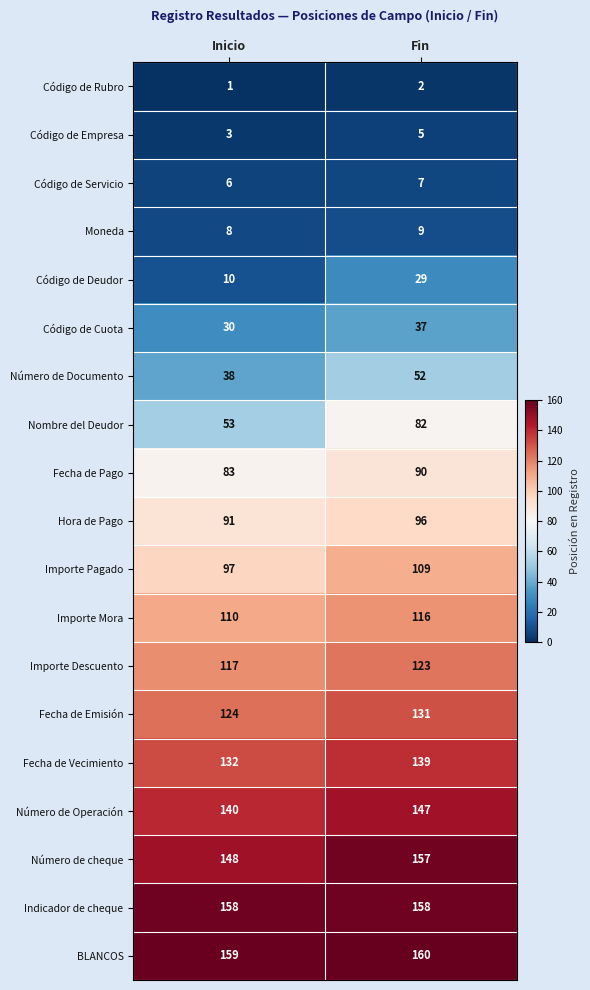

How many data points does each series have?

2